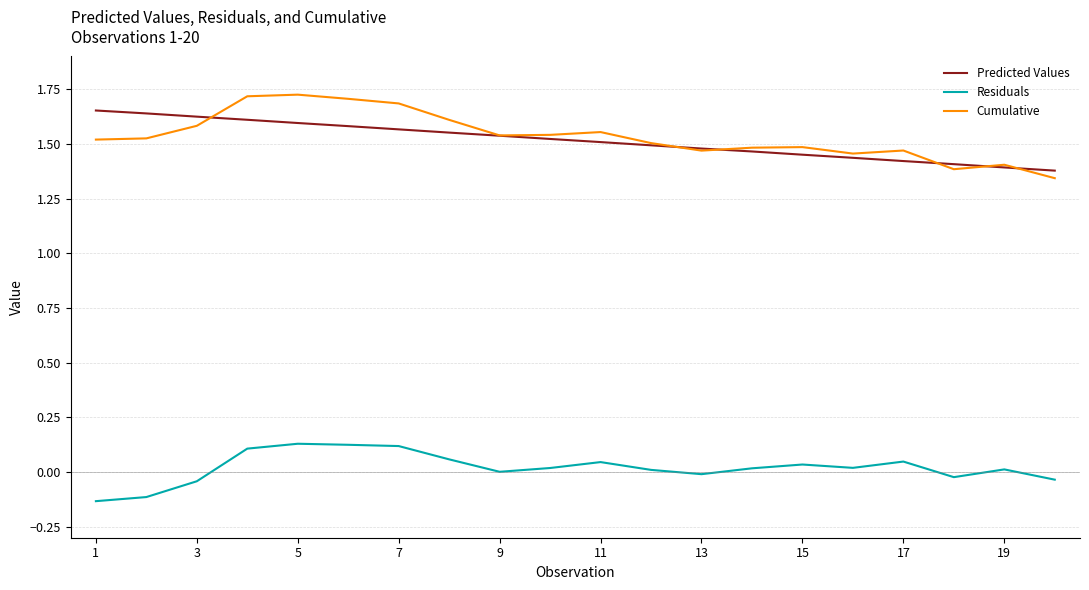

True or false: Cumulative and Residuals intersect in this chart.

False